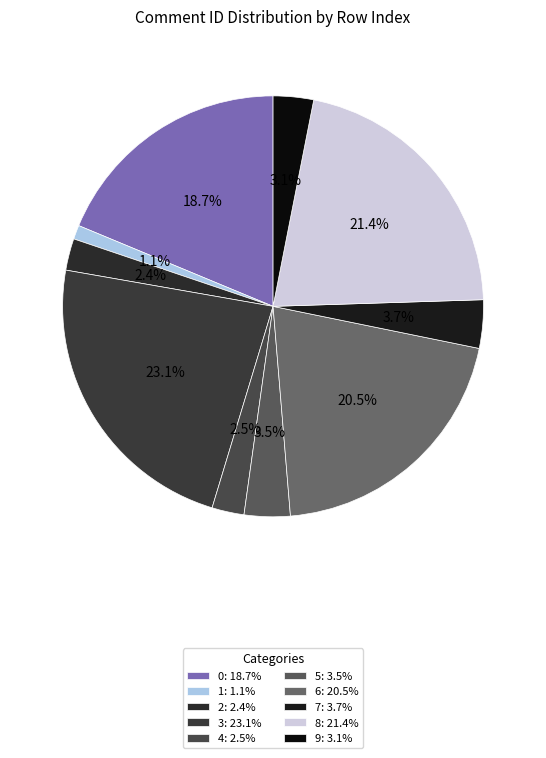

What is the largest slice in the pie chart?

3